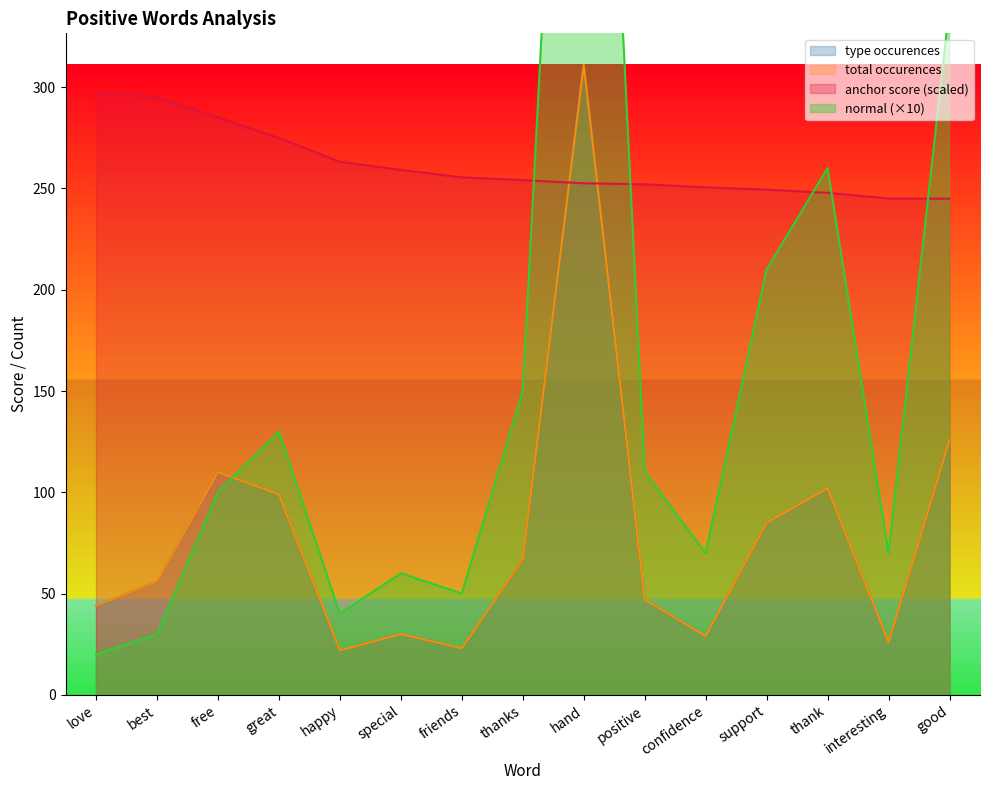

What is the difference between the second highest and second lowest values in the type occurences series?

103.0